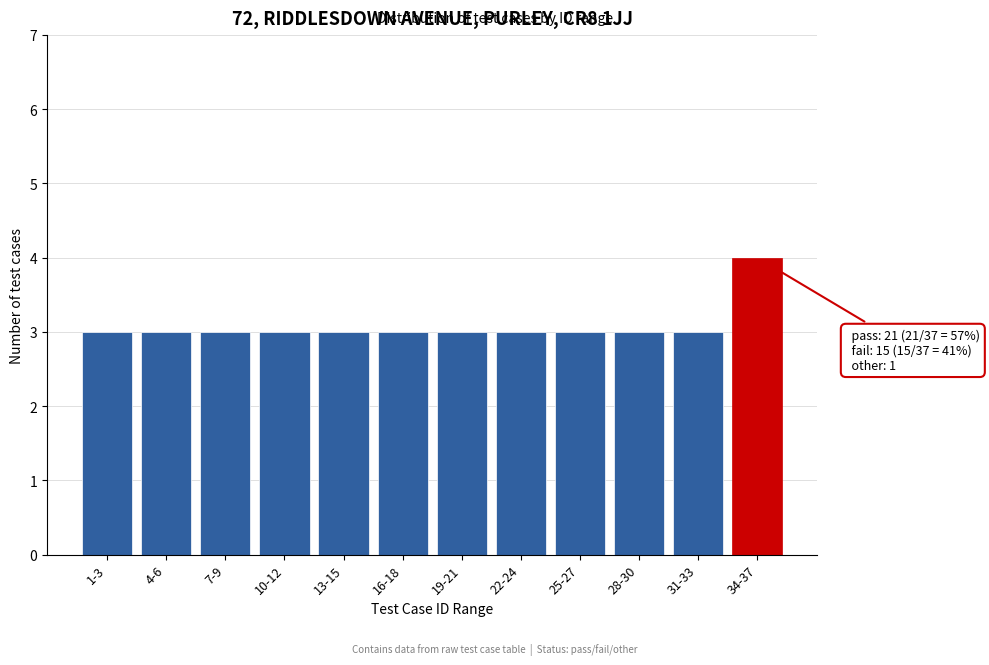

Reading right to left, what are all the values shown in this chart?

4	3	3	3	3	3	3	3	3	3	3	3